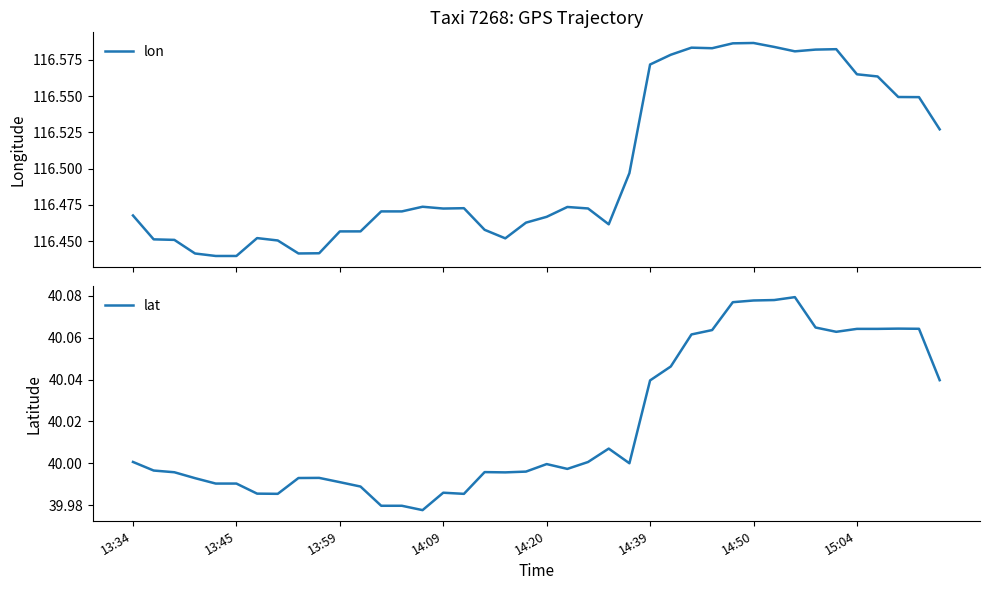

What is the difference between the maximum and minimum values in the lon series?

0.1